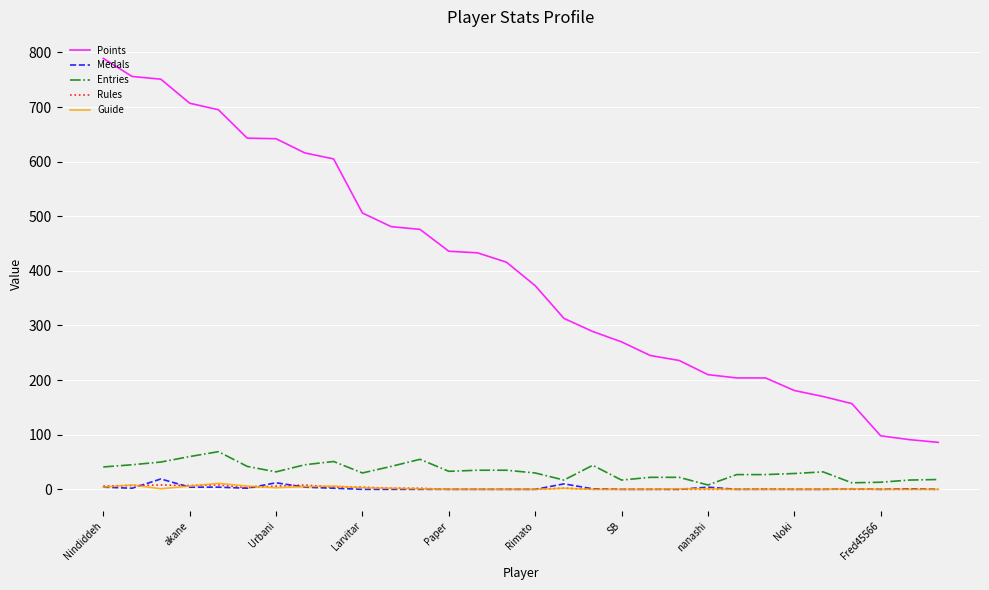

True or false: Rules and Entries cross at least once.

False